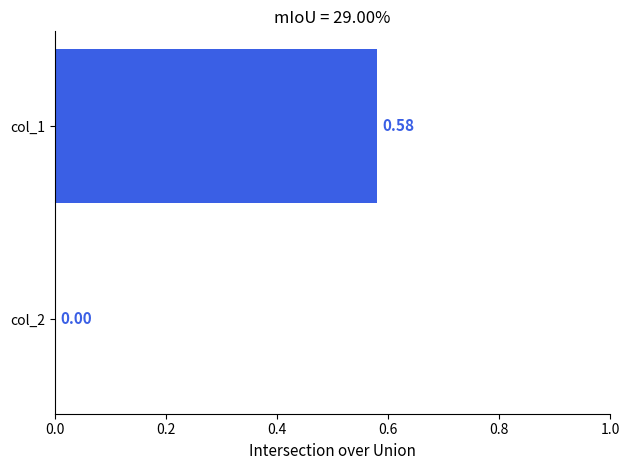

Are the bars horizontal?

Yes